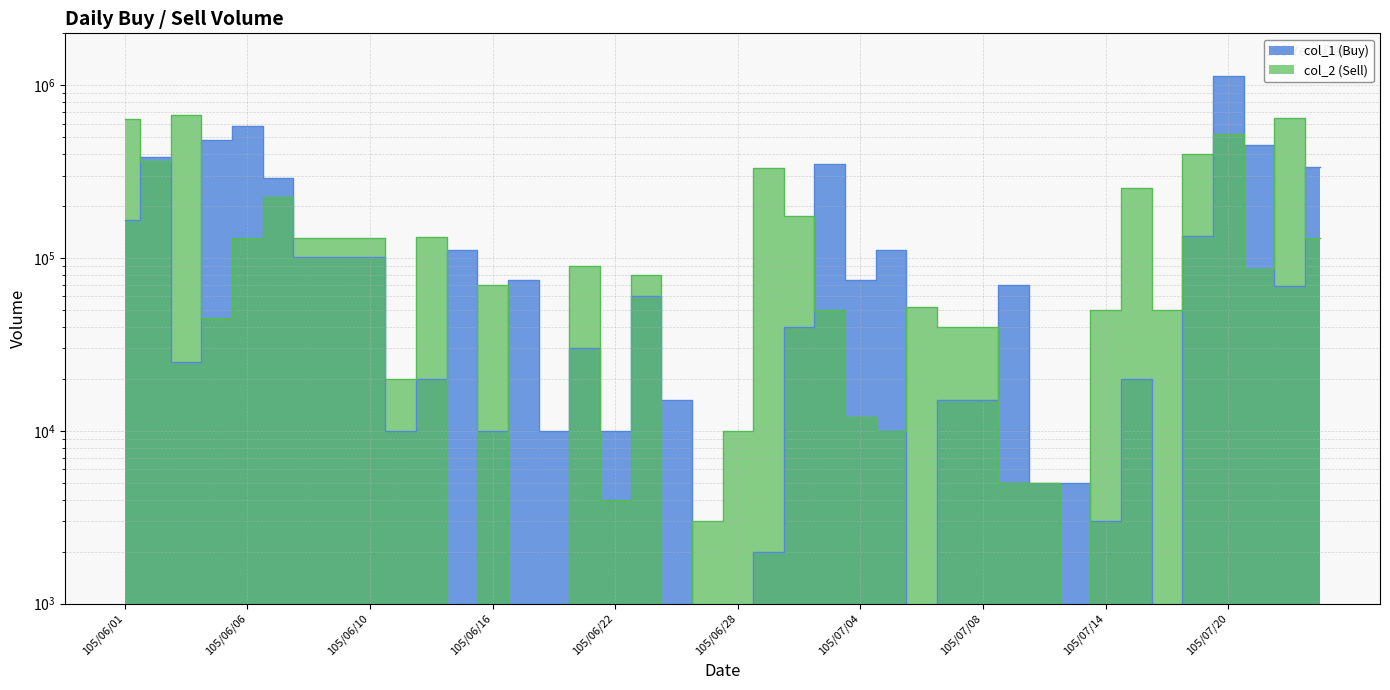

In col_2 (Sell), how many points are lower than both neighbors (excluding endpoints)?

10